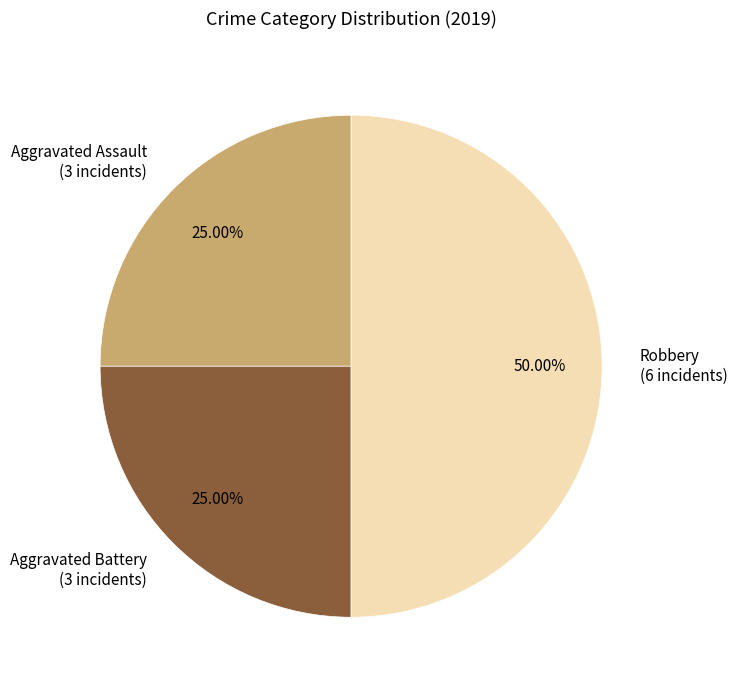

Is it true that Aggravated Battery is 16% of the pie?

False